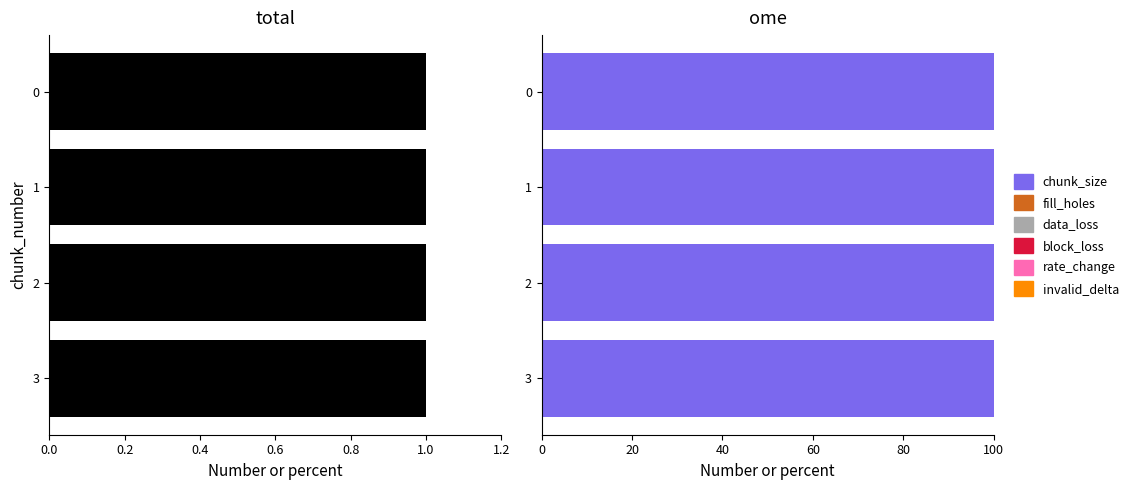

Is the value of chunk_size at 0 greater than the value of fill_holes at 1?

Yes